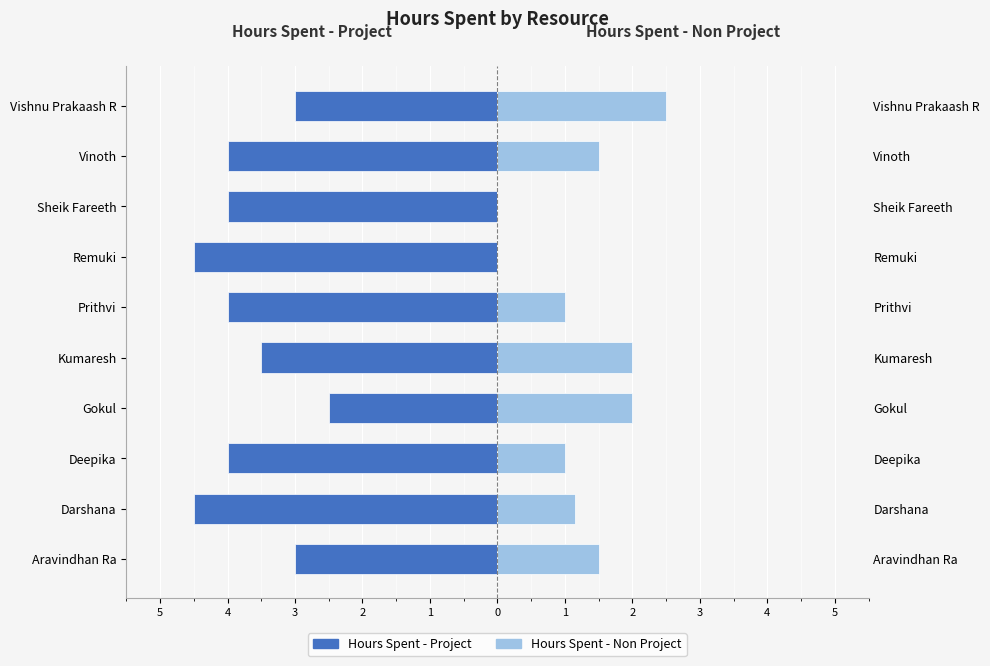

Does the chart contain stacked bars?

No